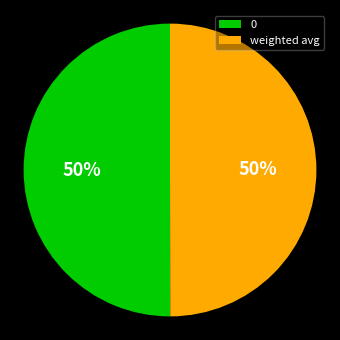

To the nearest percent, what is the combined percentage of 0 and weighted avg?

100%